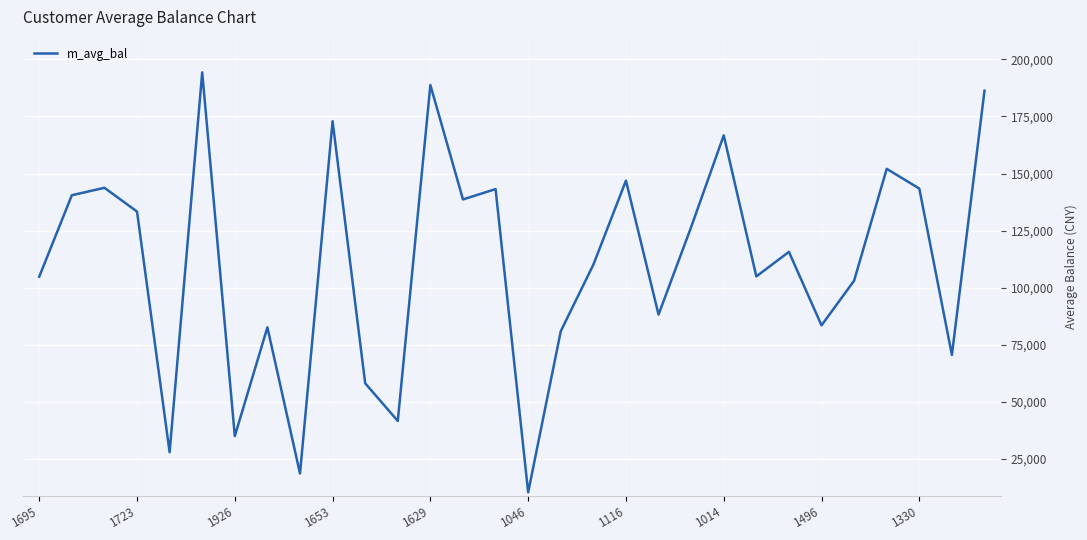

How many categories are shown in the chart?

30